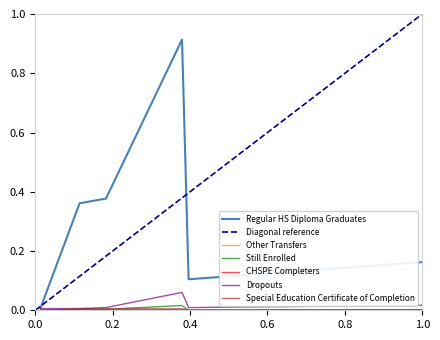

Is this an area chart (filled region under the line)?

No